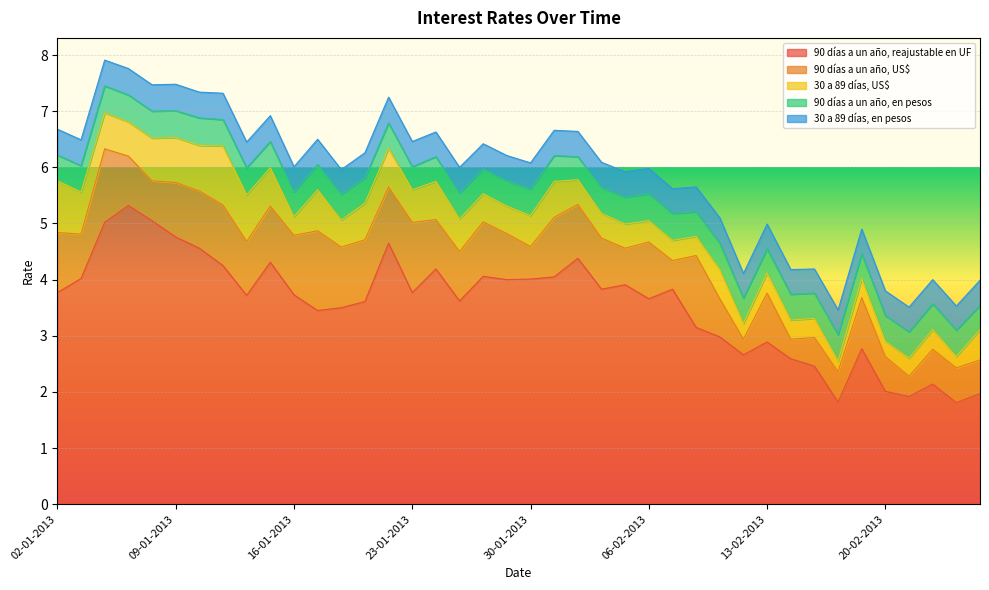

Which category has the lowest value in the 90 días a un año, reajustable en UF series?

25-02-2013